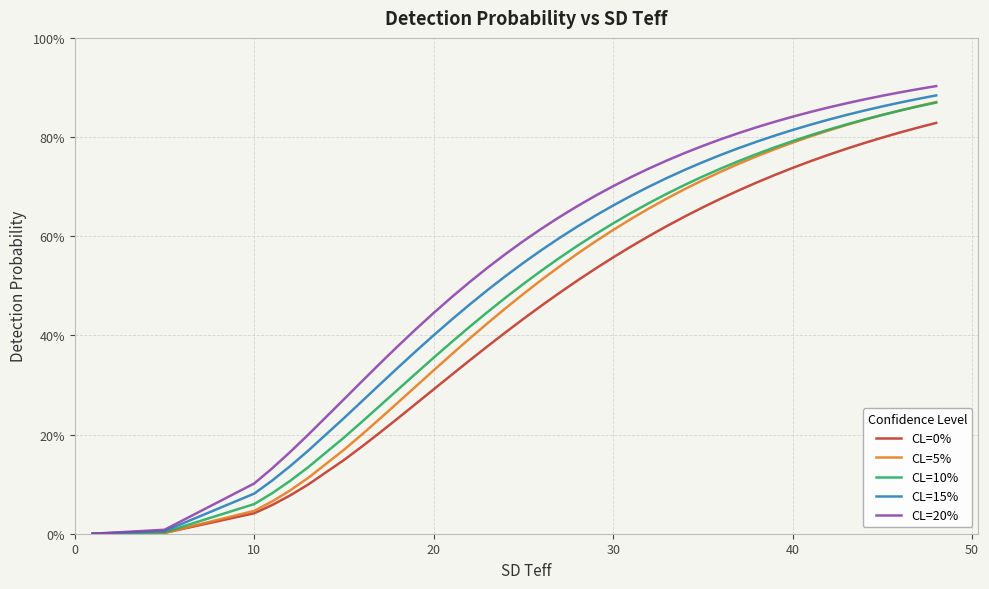

Is this an area chart (filled region under the line)?

No